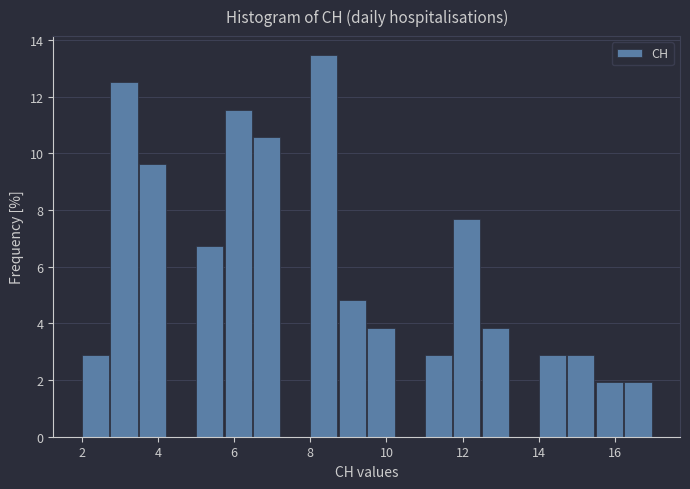

Read against the x-axis, roughly where is the centre of the tallest bar?

8.4